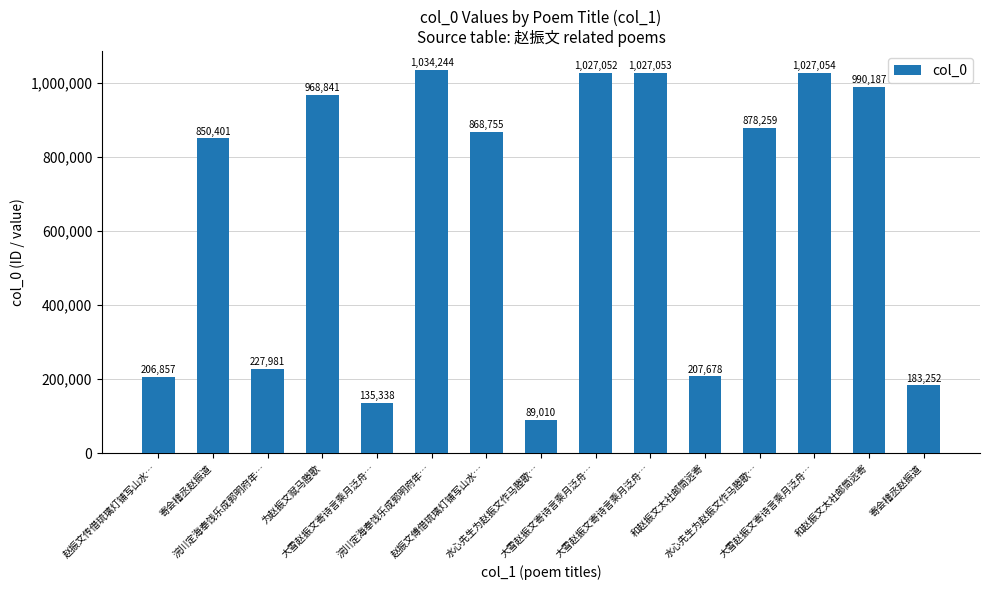

Reading left to right, list all the values displayed in this chart.

赵振文传借琉璃灯铺写山水…=206857	寄会稽丞赵振道=850401	浣川定海奉饯乐成郭明府年…=227981	为赵振文赋马塍歌=968841	大雪赵振文寄诗言乘月泛舟…=135338	浣川定海奉饯乐成郭明府年…=1034244	赵振文傅借琉璃灯铺写山水…=868755	水心先生为赵振文作马塍歌…=89010	大雪赵振文寄诗言乘月泛舟…=1027052	大雪赵振文寄诗言乘月泛舟…=1027053	和赵振文太社邮筒远寄=207678	水心先生为赵振文作马塍歌…=878259	大雪赵振文寄诗言乘月泛舟…=1027054	和赵振文太社邮筒远寄=990187	寄会稽丞赵振道=183252